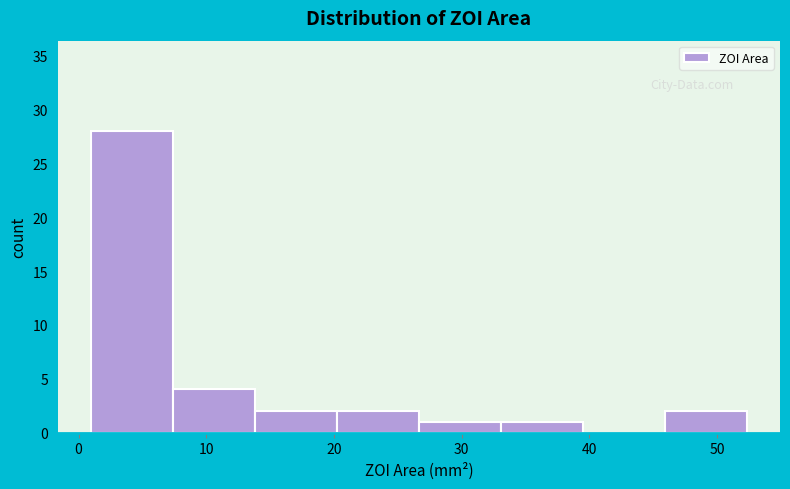

Which range on the x-axis has the tallest bar?

1 to 7